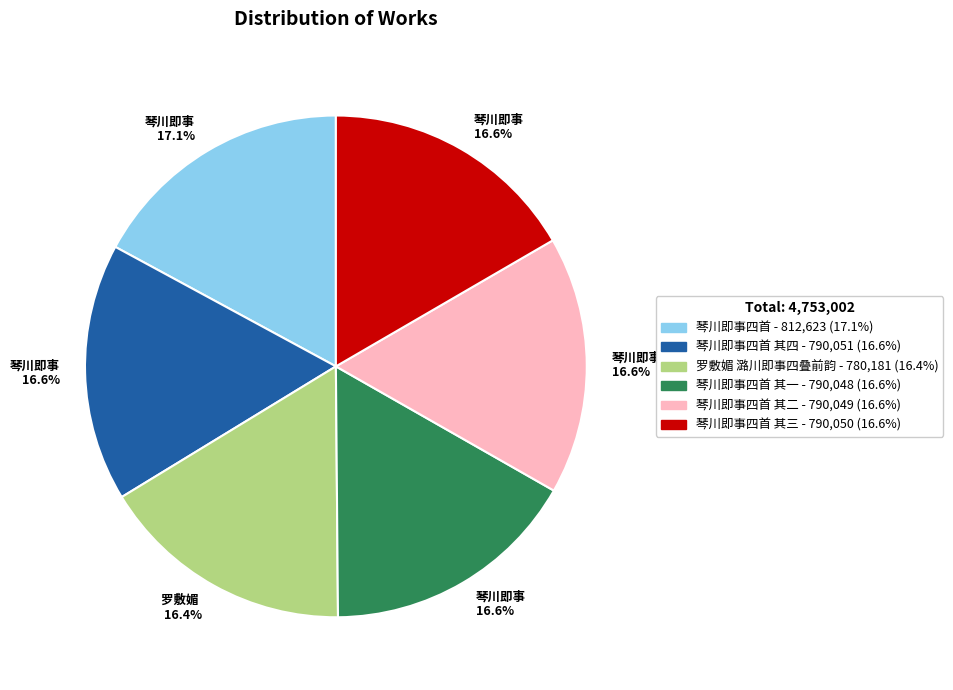

Does any single category account for the majority?

No